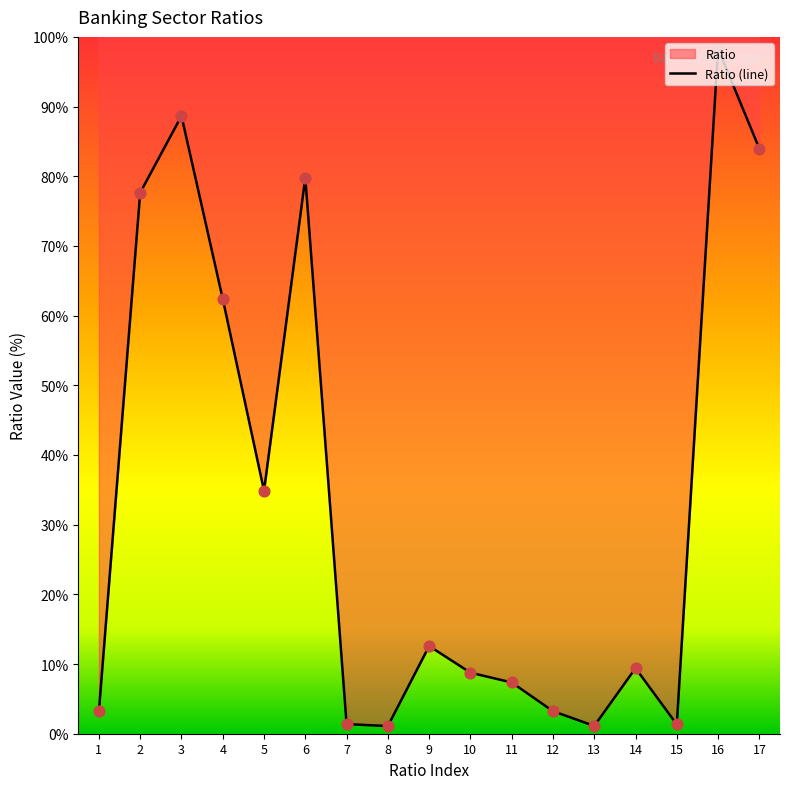

What is the ratio of the value at 17 to the value at 15?

63.0